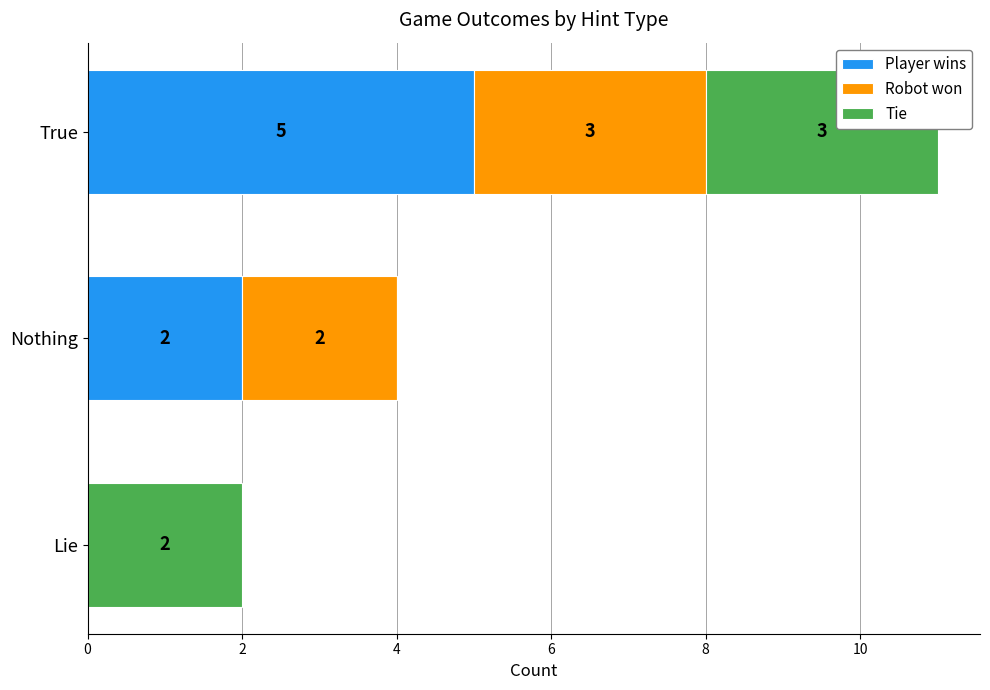

What is the highest value of the Player wins series?

5